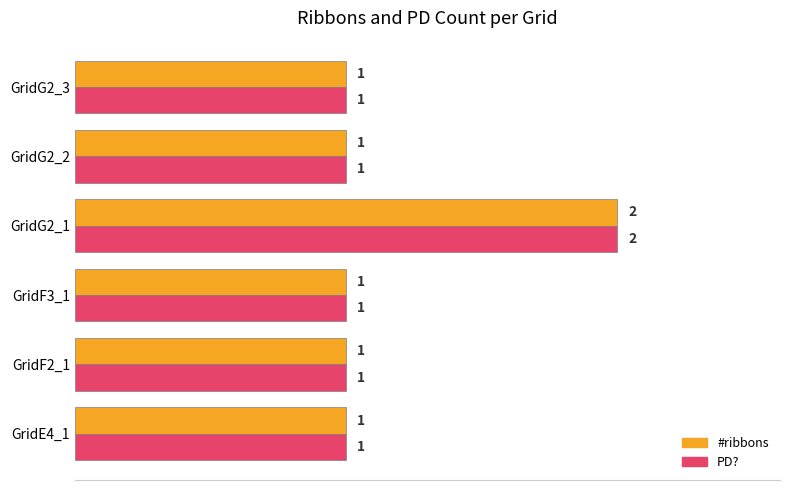

At which category is the sum across all series the highest?

GridG2_1